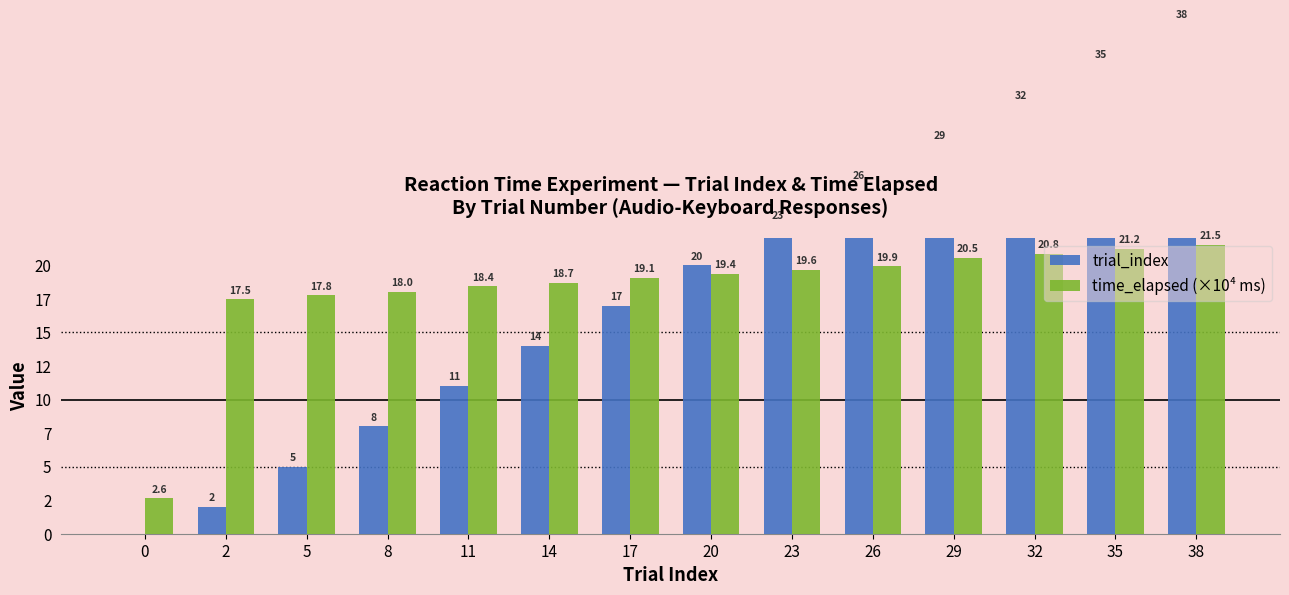

Rank the series by their average value, from lowest to highest.

time_elapsed (×10⁴ ms), trial_index